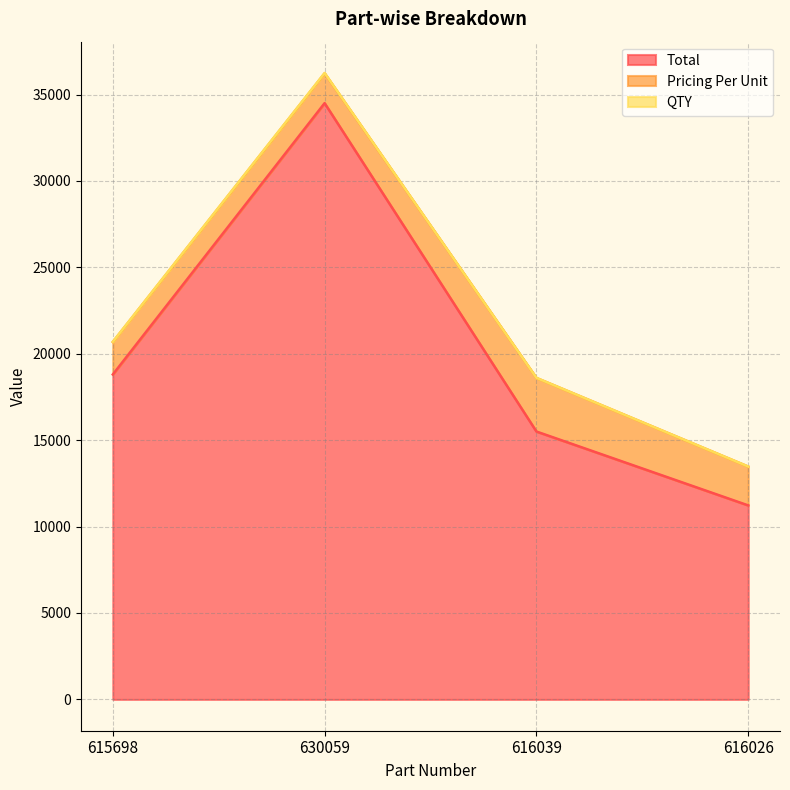

What is the spread (max minus min) of values at 616039?

15495